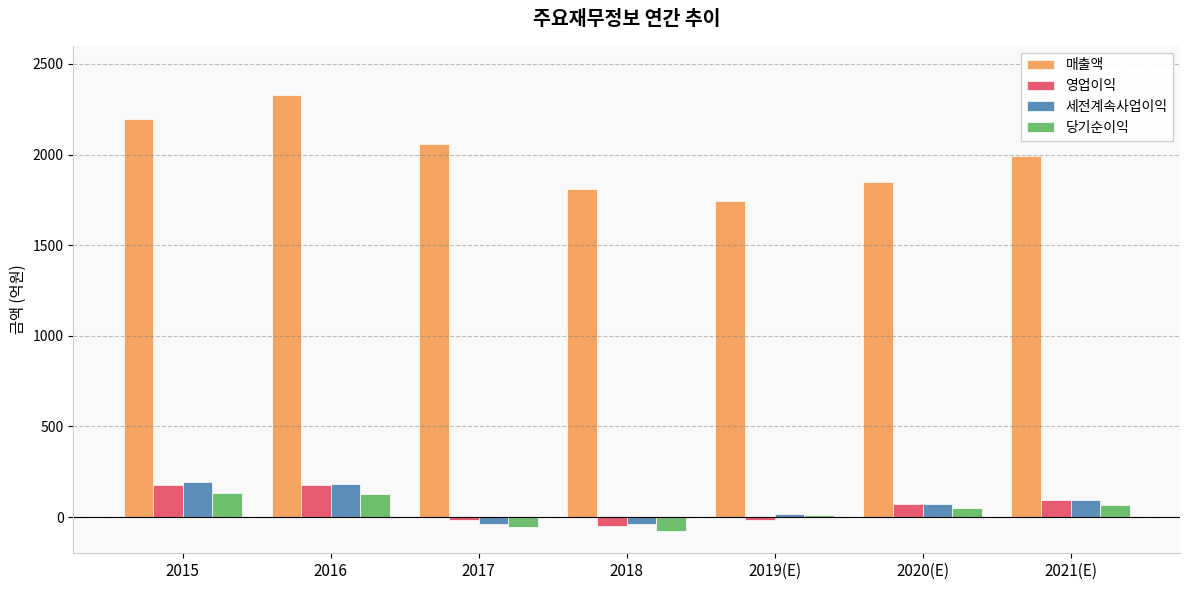

What position from the right is 2018?

4